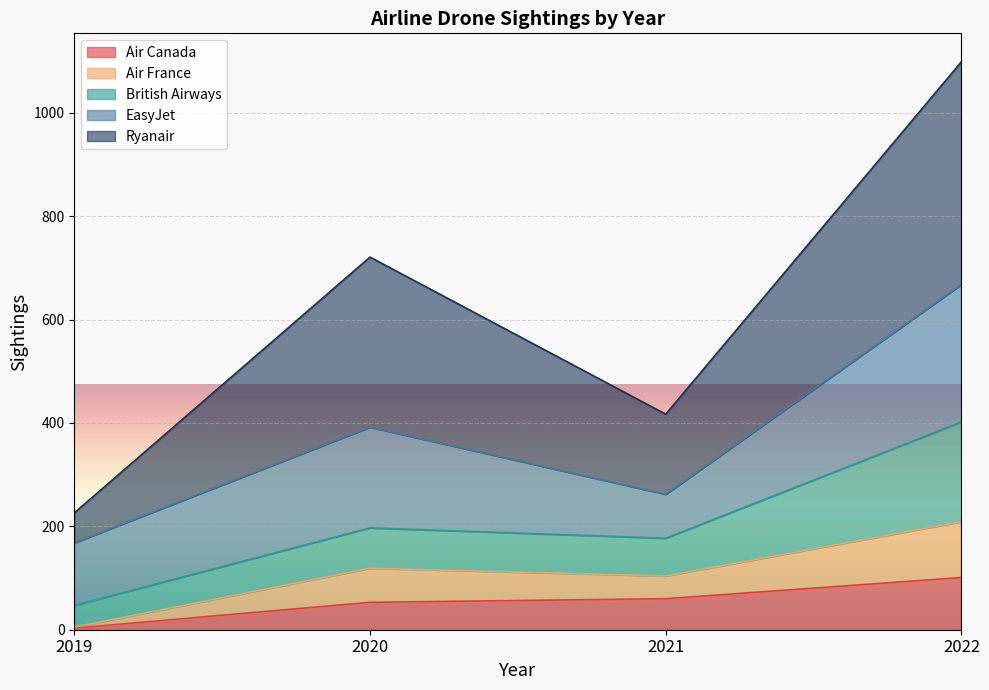

At which category does Ryanair reach its first local valley?

2021